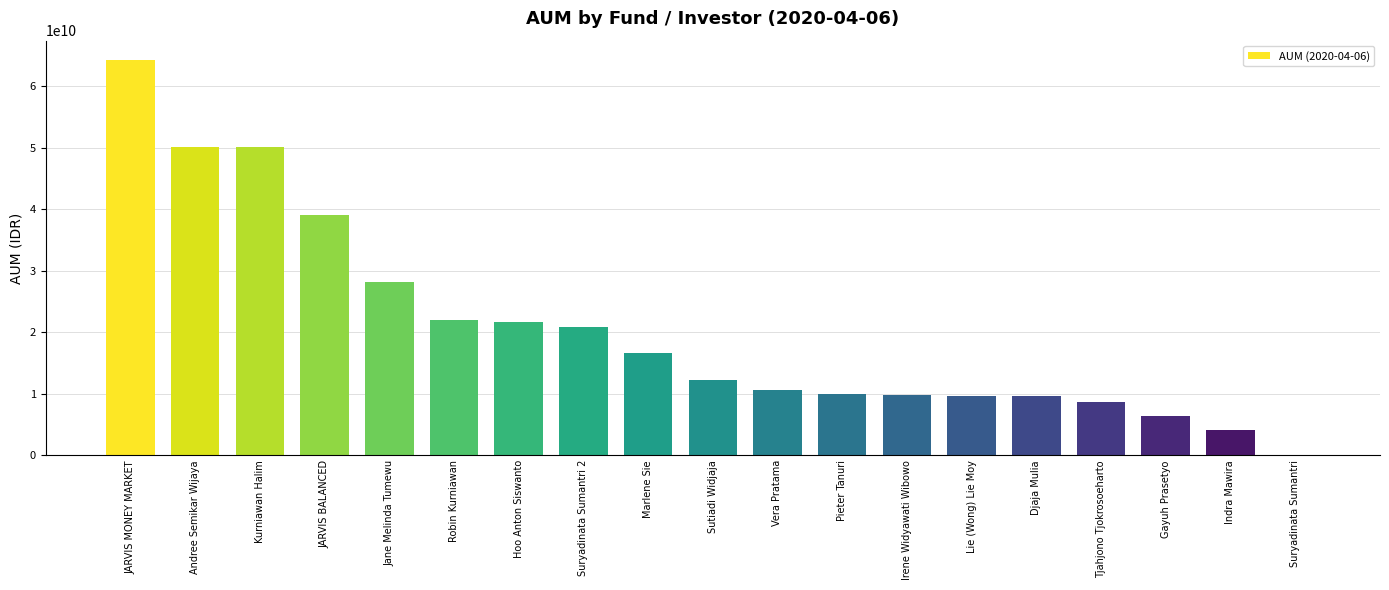

Which label corresponds to the largest value in the chart?

JARVIS MONEY MARKET